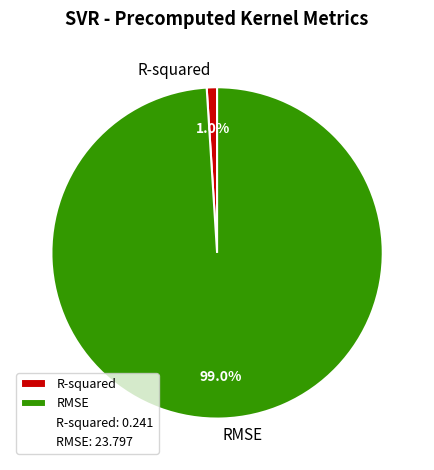

Count the number of slices in the pie.

2